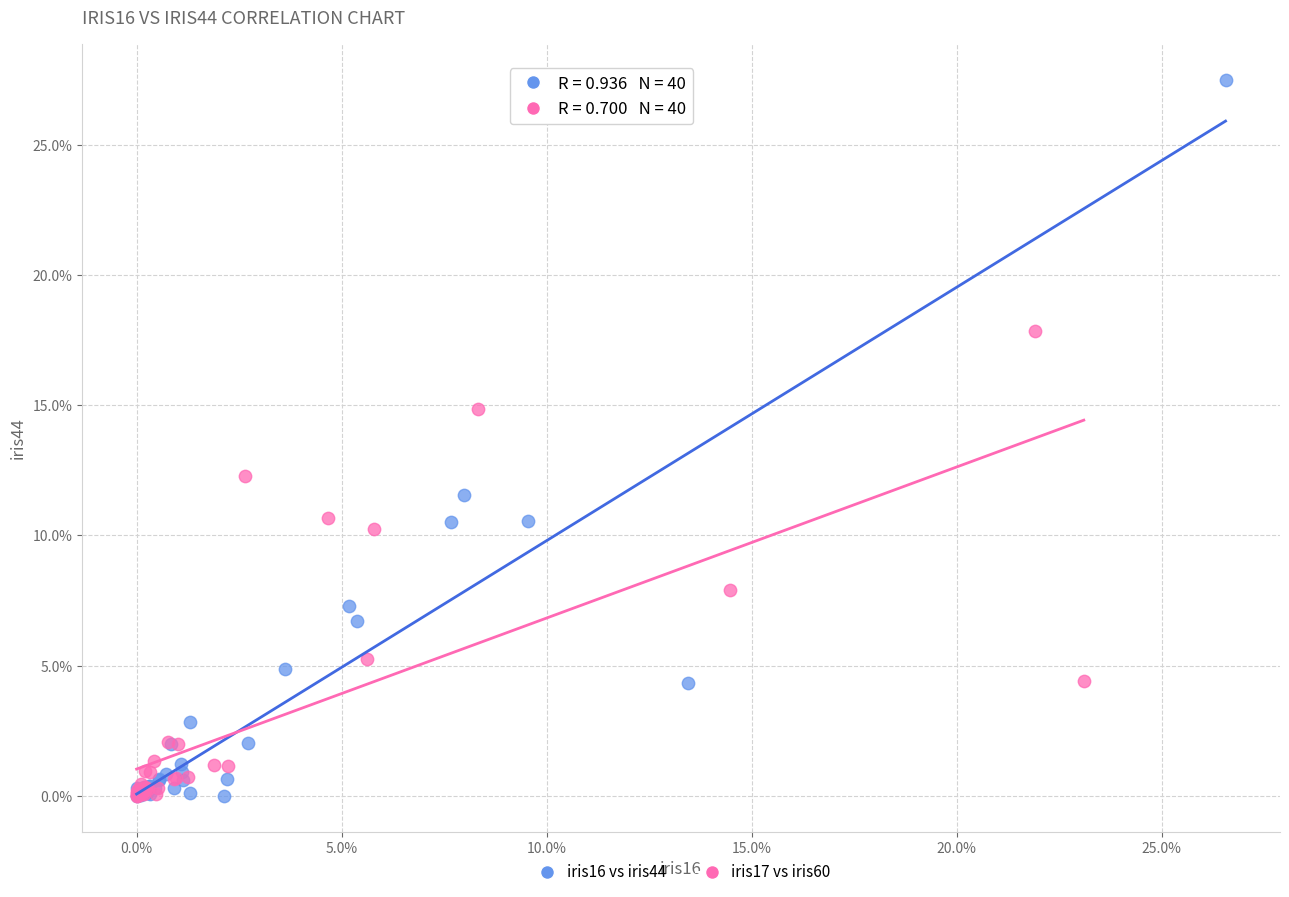

Which series contains the highest Y value?

iris16 vs iris44